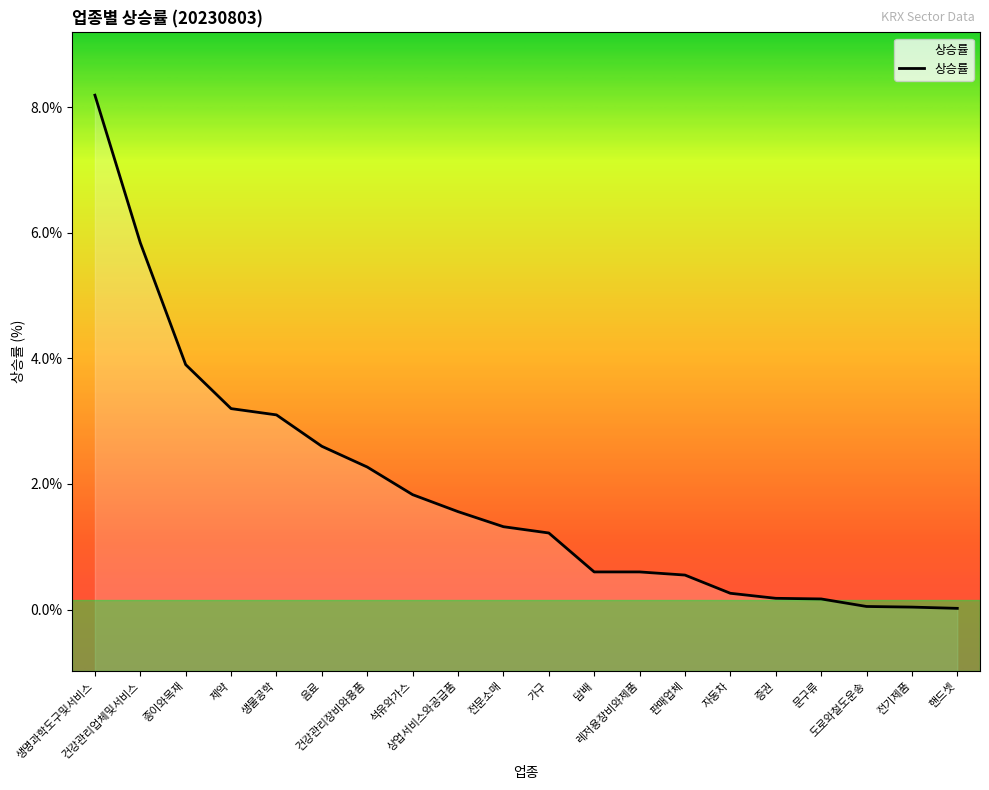

What is the label of the 15th point from the right?

음료